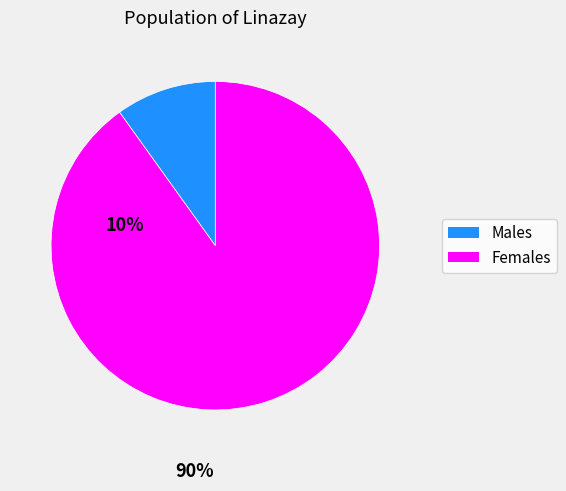

Is there any slice that represents more than half of the pie?

Yes